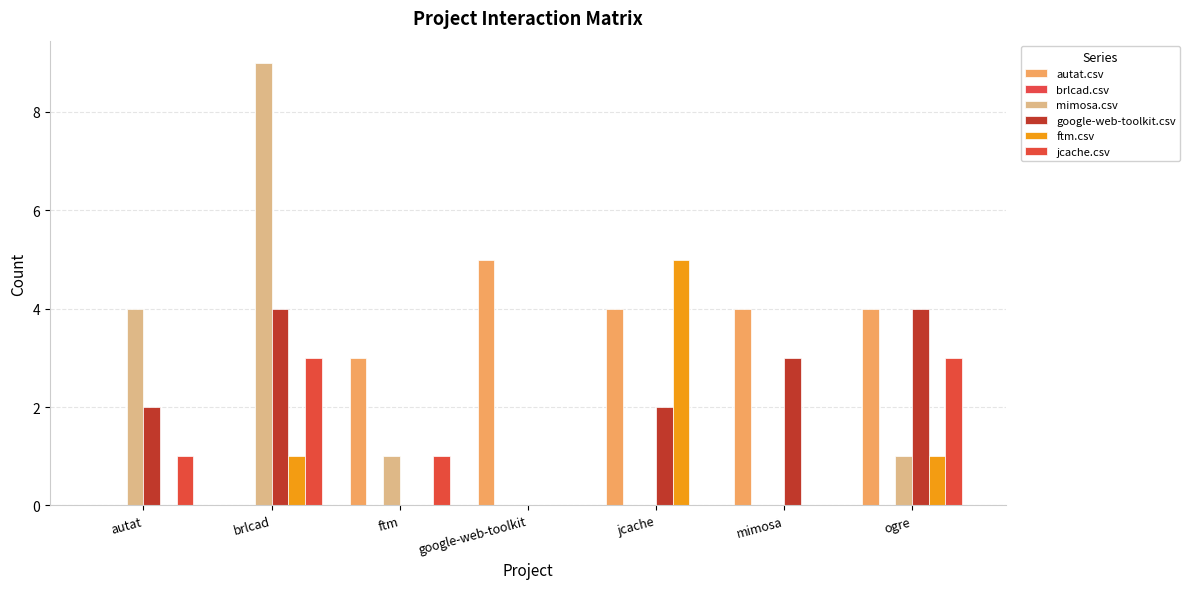

Does the chart contain stacked bars?

No